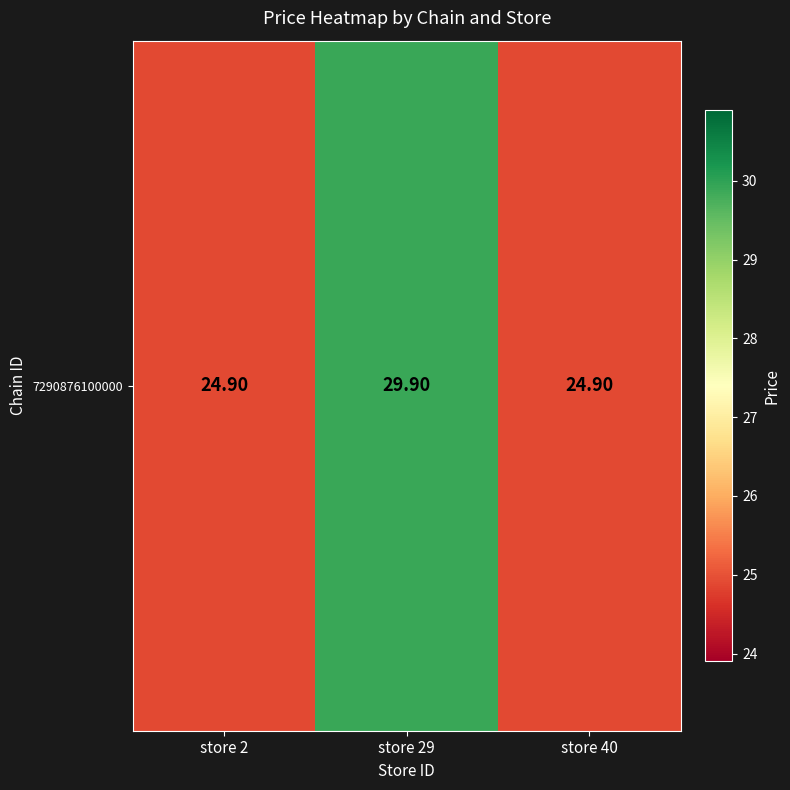

What is the minimum value shown in the chart?

24.9